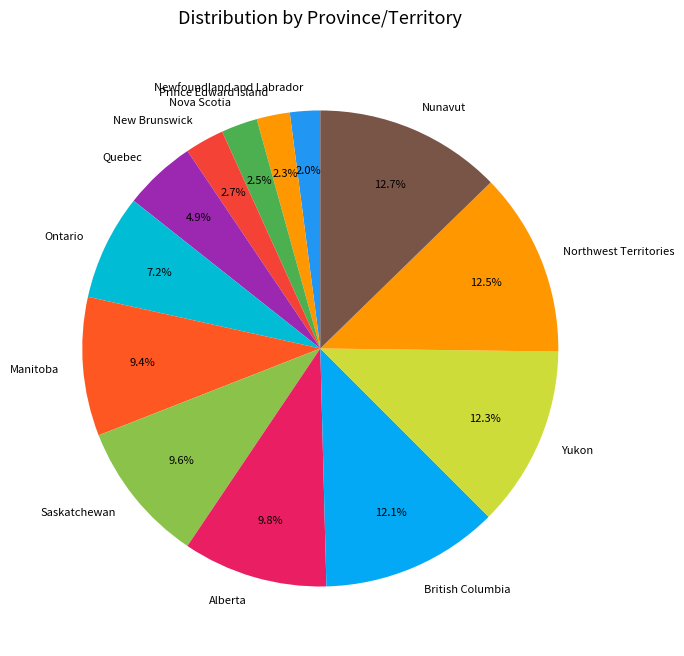

Is there any slice that represents more than half of the pie?

No